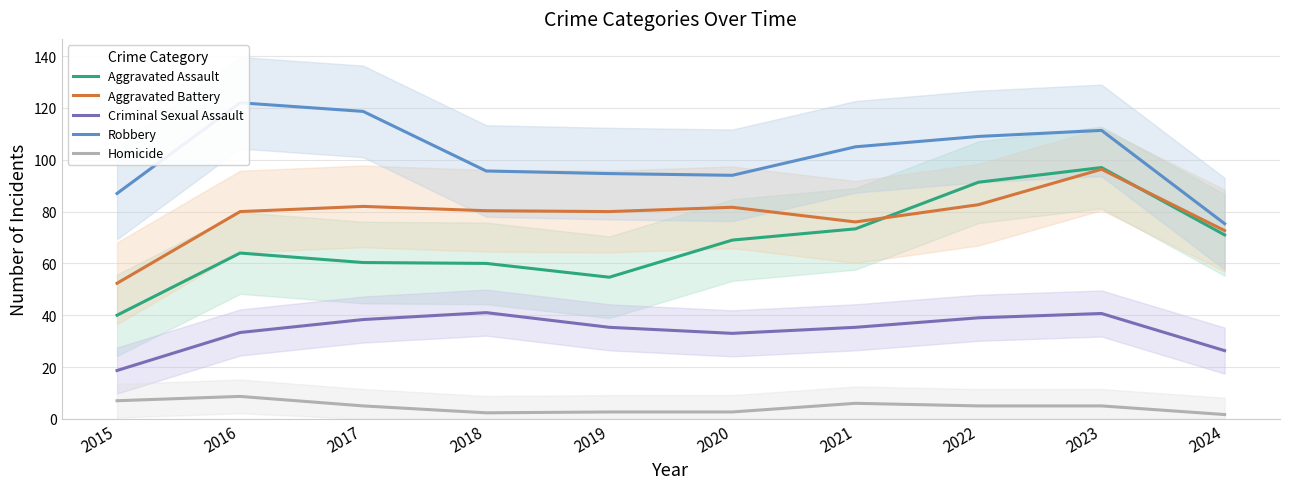

Which label corresponds to the largest value in the chart?

2016